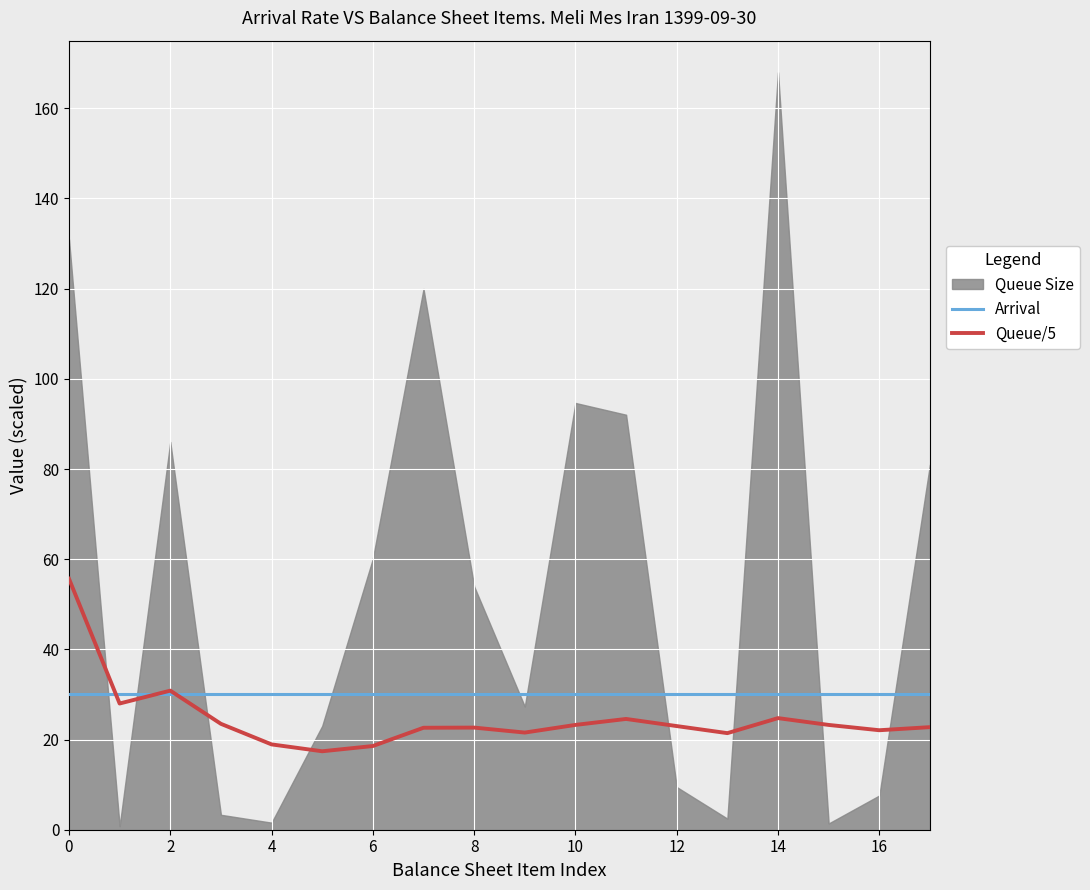

What is the maximum value for Arrival?

30.0